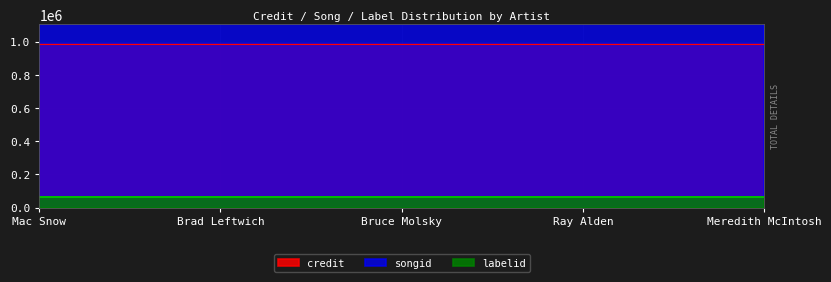

Where is labelid nearest to the value 63158?

Mac Snow